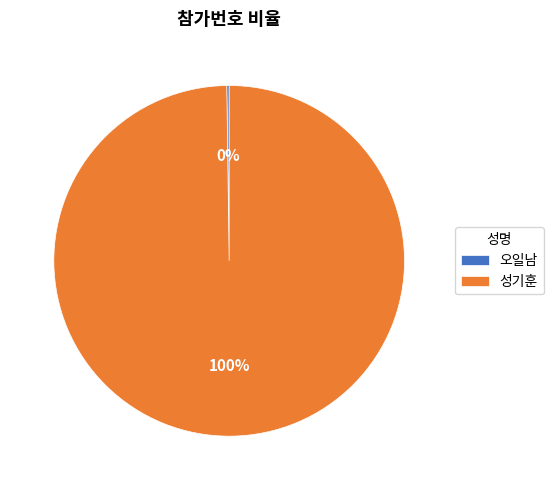

What is the largest slice in the pie chart?

성기훈